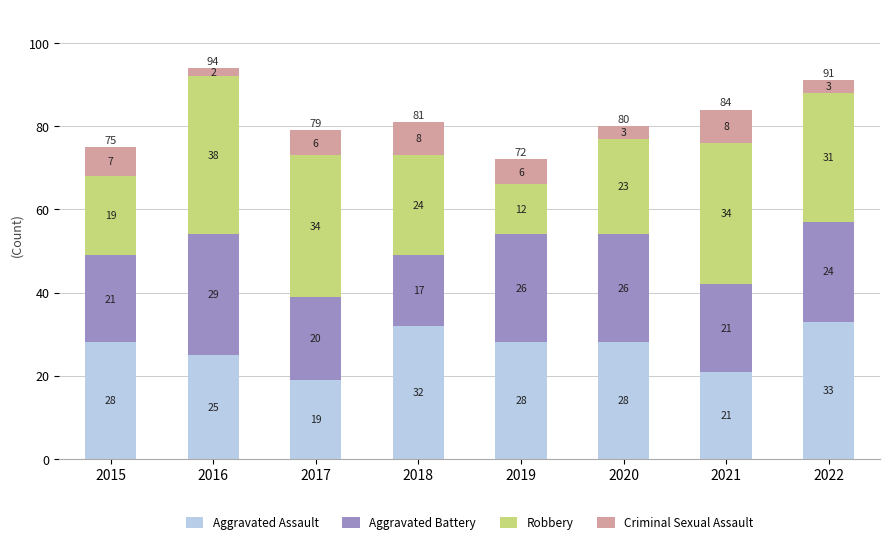

What is the lowest value of the Aggravated Assault series?

19